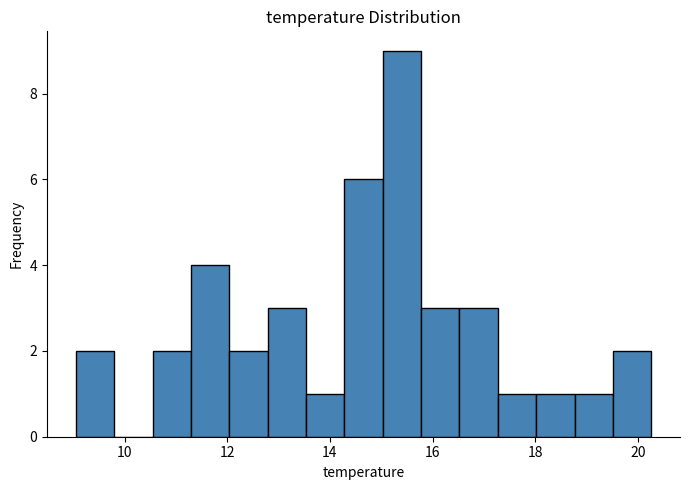

Read against the x-axis, roughly where is the centre of the tallest bar?

15.4